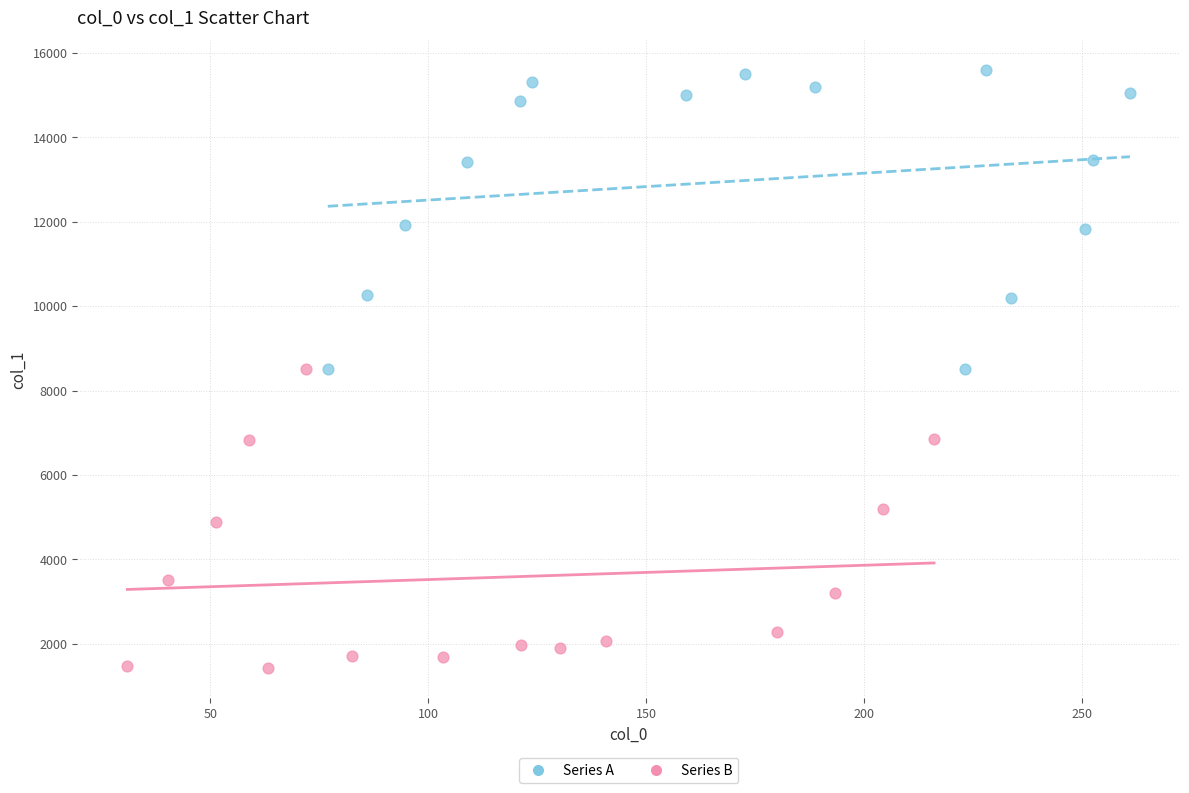

Which series reaches the minimum Y coordinate?

Series B